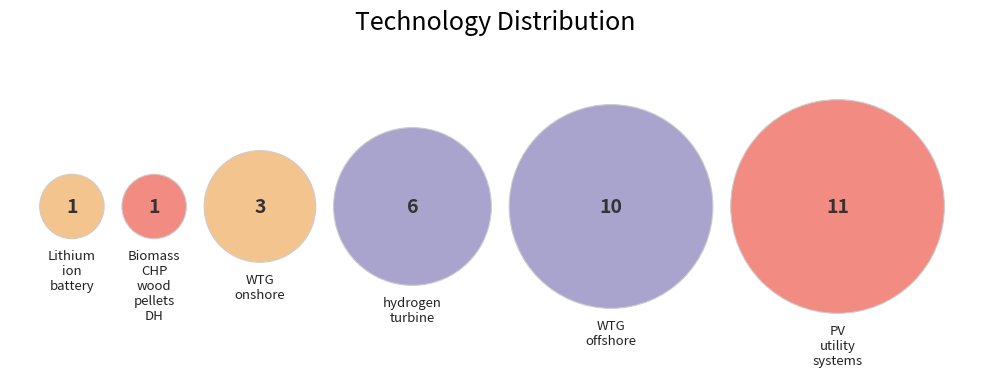

What is the ratio of the value at PV_utility_systems to the value at WTG_offshore?

1.1